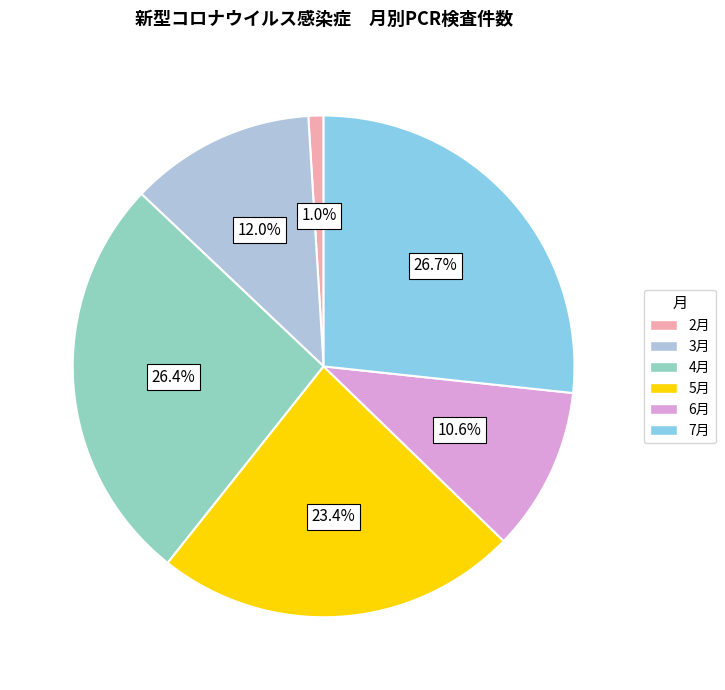

True or false: 3月 accounts for 21% of the total.

False